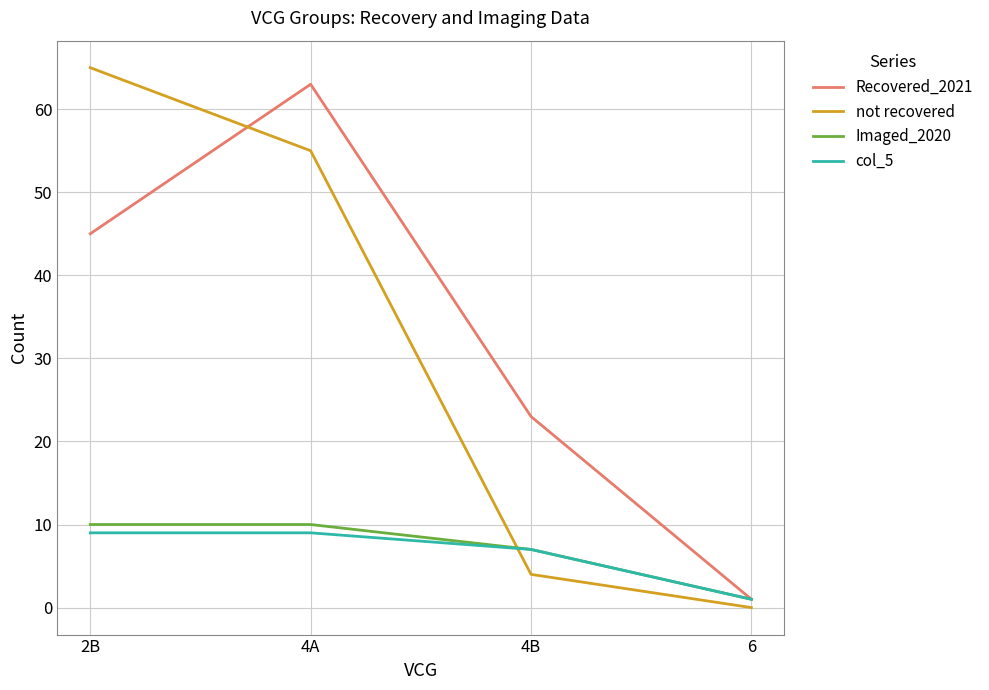

Which series has the largest total across all categories?

Recovered_2021